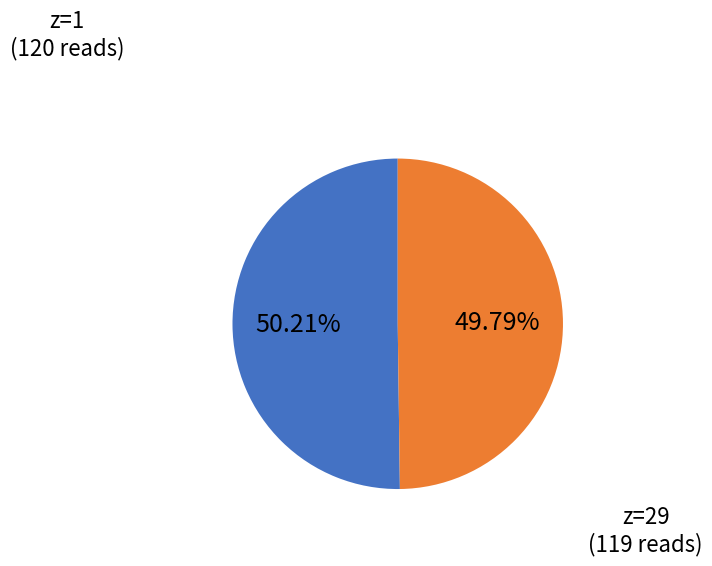

Approximately how many times larger is the value at z=1 compared to z=29?

1.0